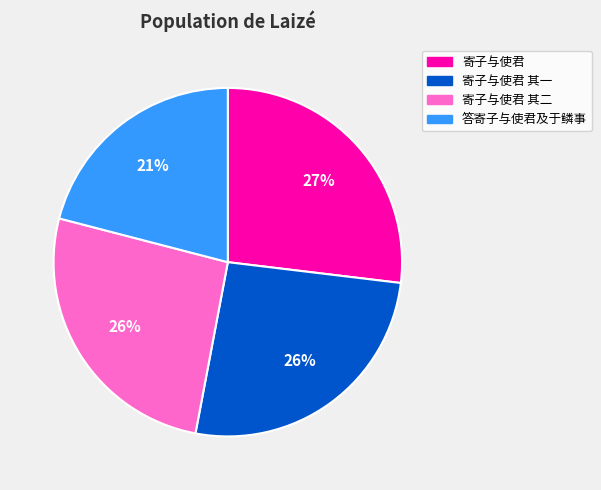

Do 寄子与使君 其一 and 答寄子与使君及于鳞事 together represent more than half of the pie?

No